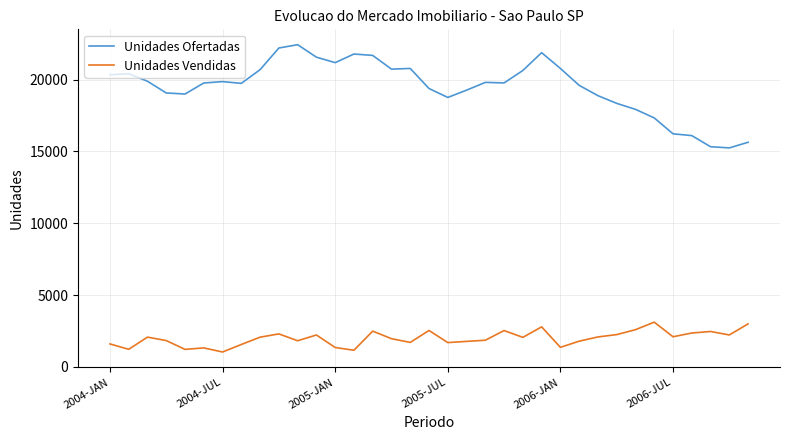

Which series has the largest total across all categories?

Unidades Ofertadas